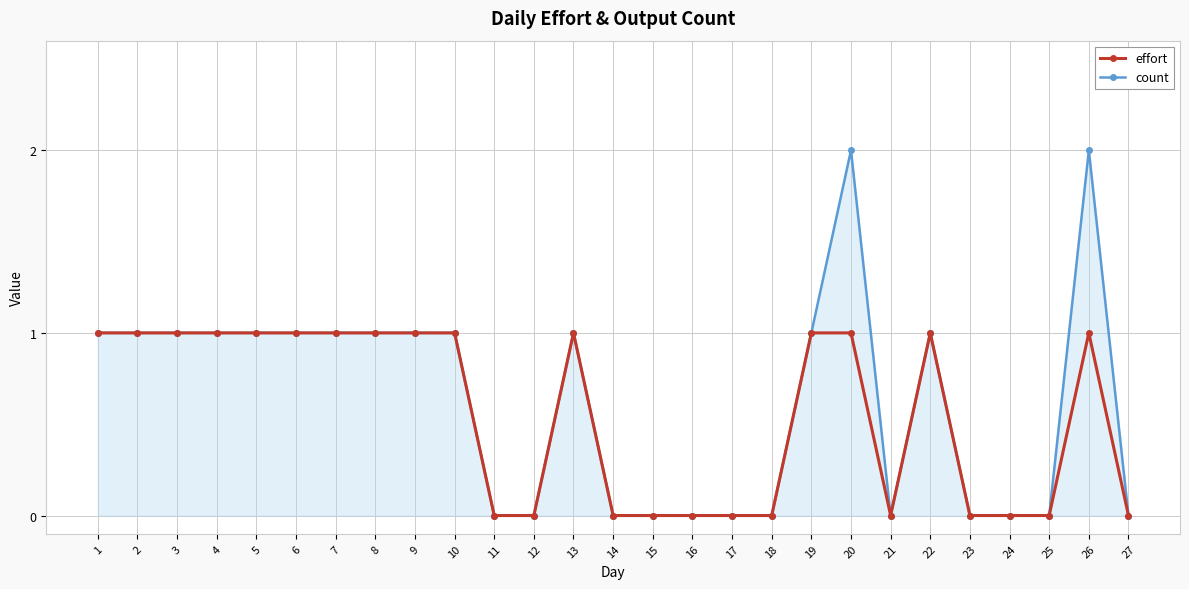

How many values in the effort series are below 1?

12